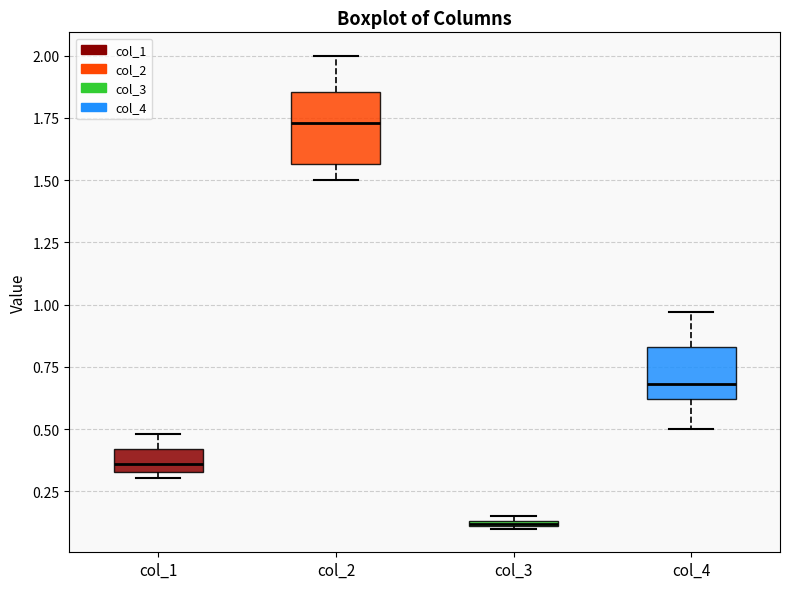

Comparing the boxes themselves (not the whiskers), which one is the tallest?

col_2